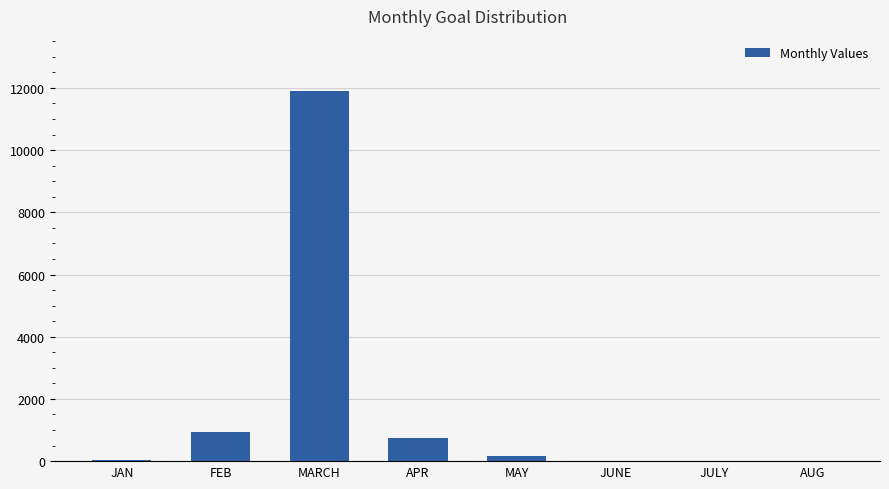

What is the sum of all values?

13744